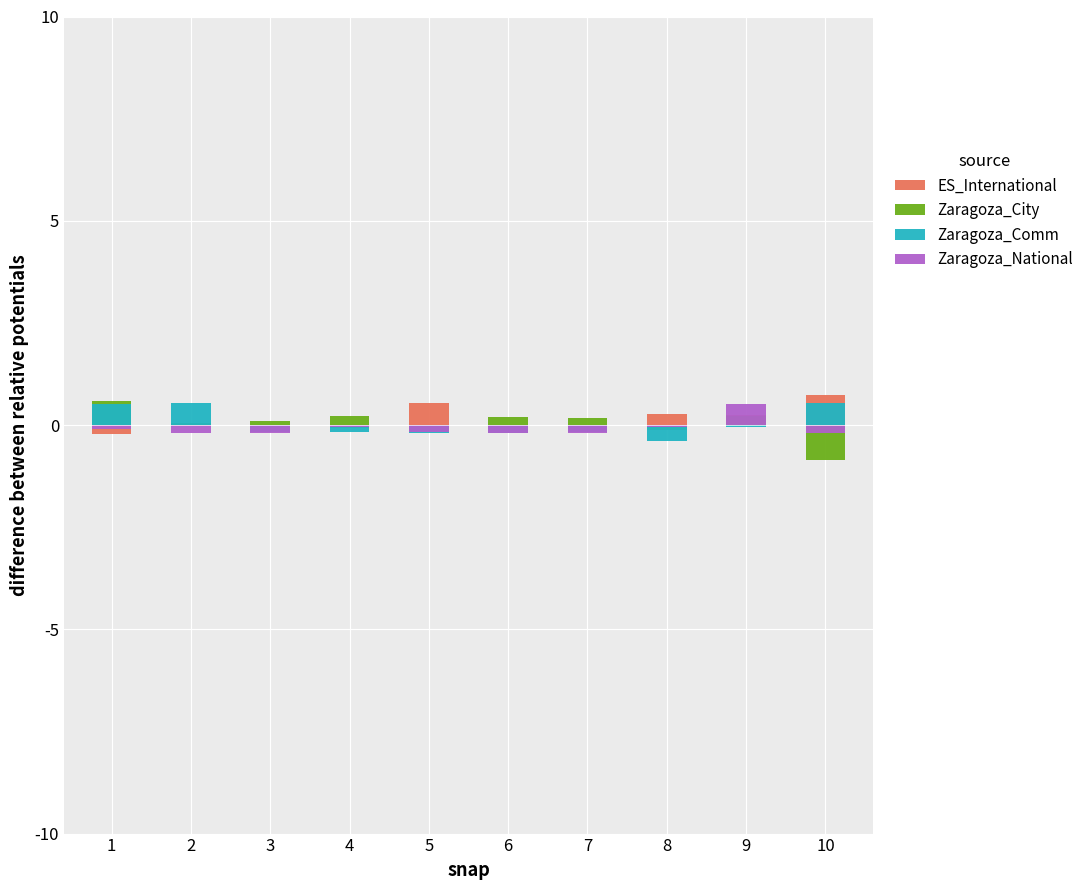

How many data points does each series have?

10